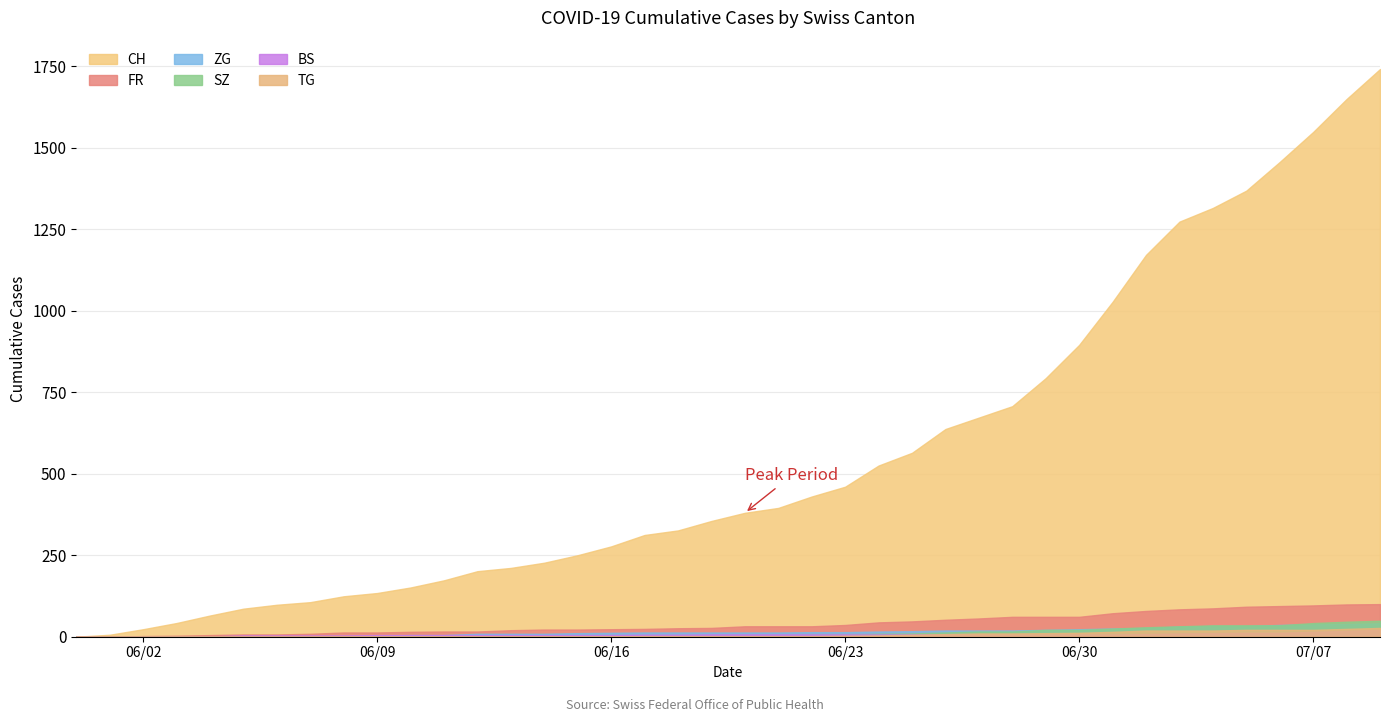

What is the sum of all ZG values?

594